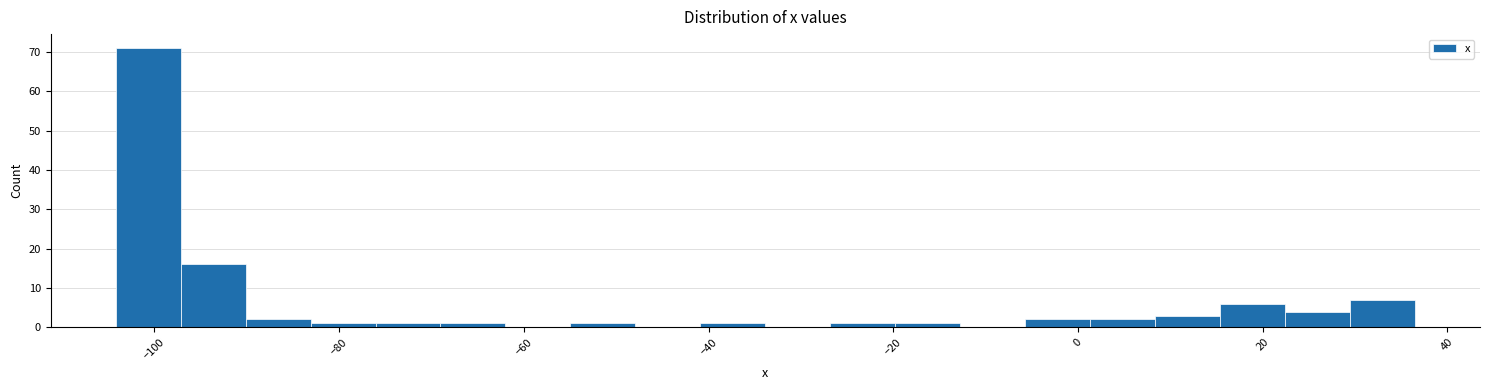

Read against the x-axis, roughly where is the centre of the tallest bar?

-100